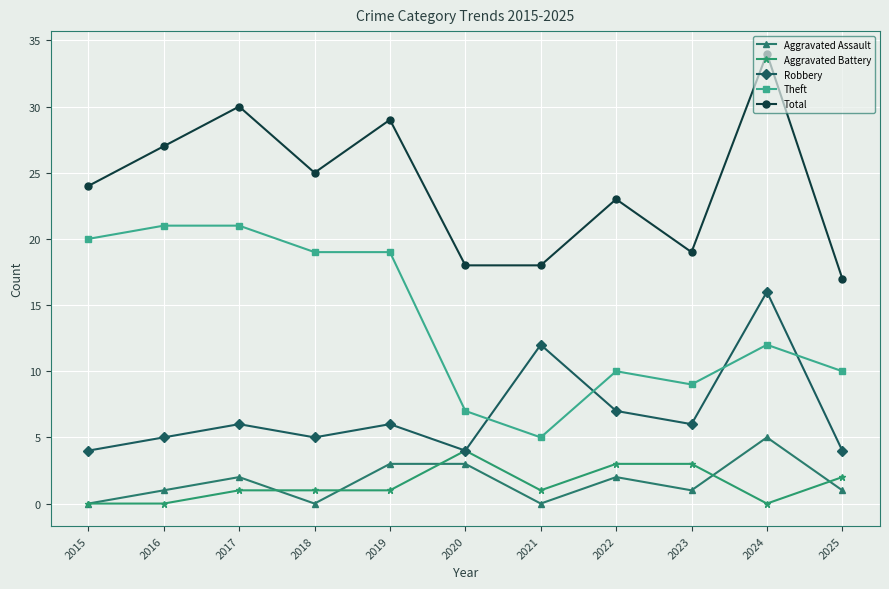

The value of Total at 2025 is 17. True or false?

True